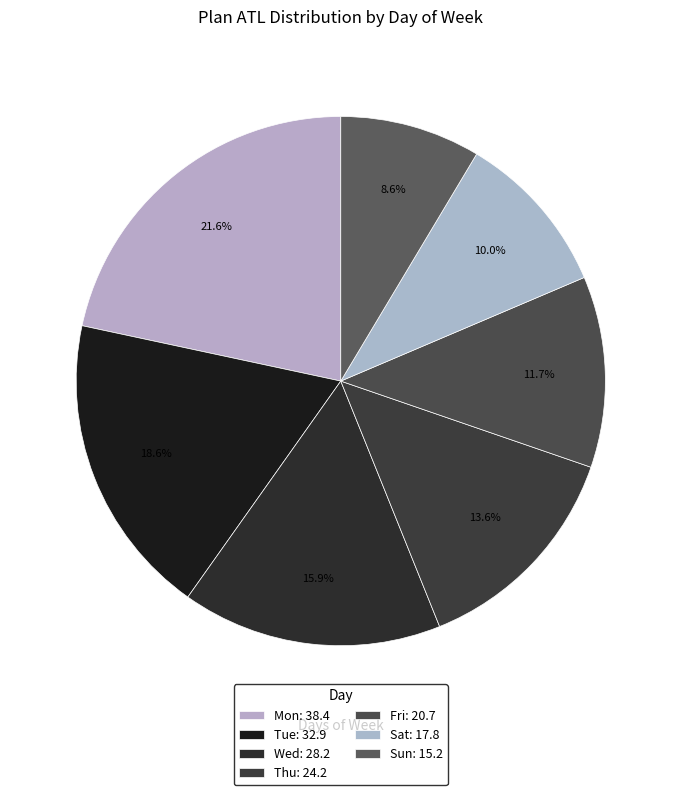

How many segments does this pie chart have?

7